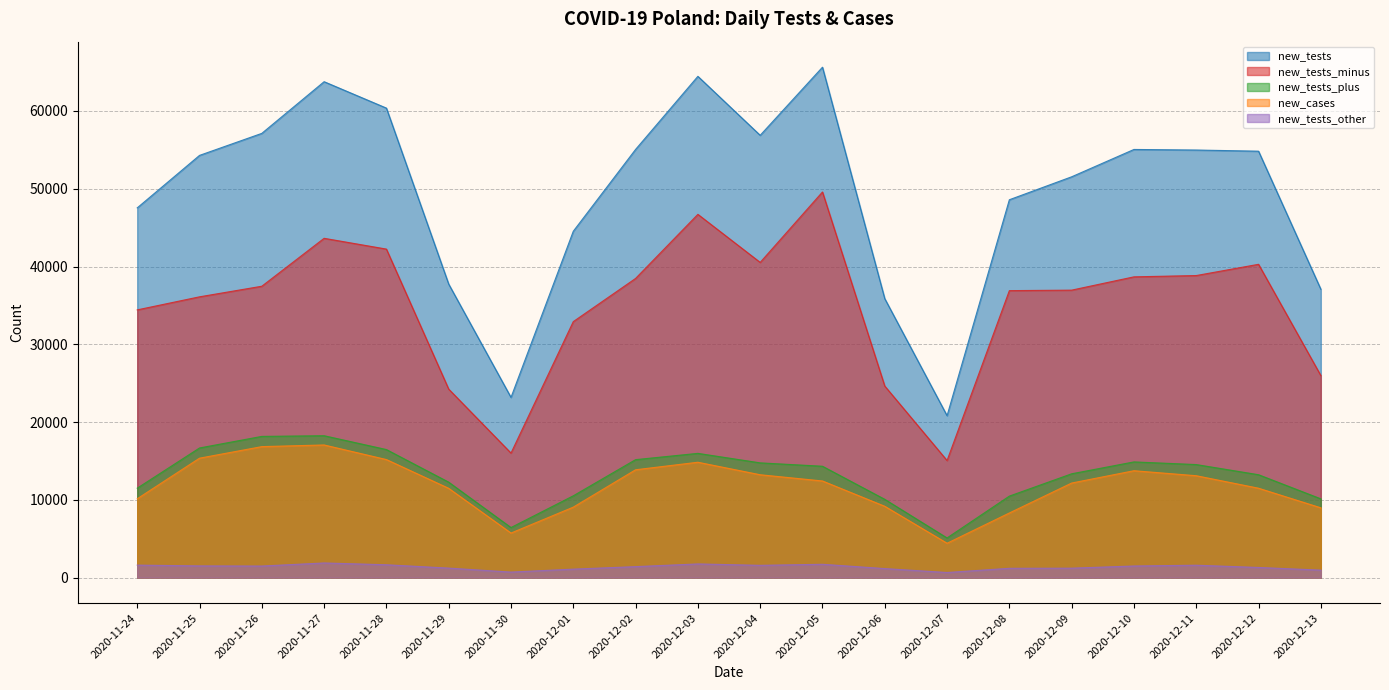

How many lines are shown in the chart?

5